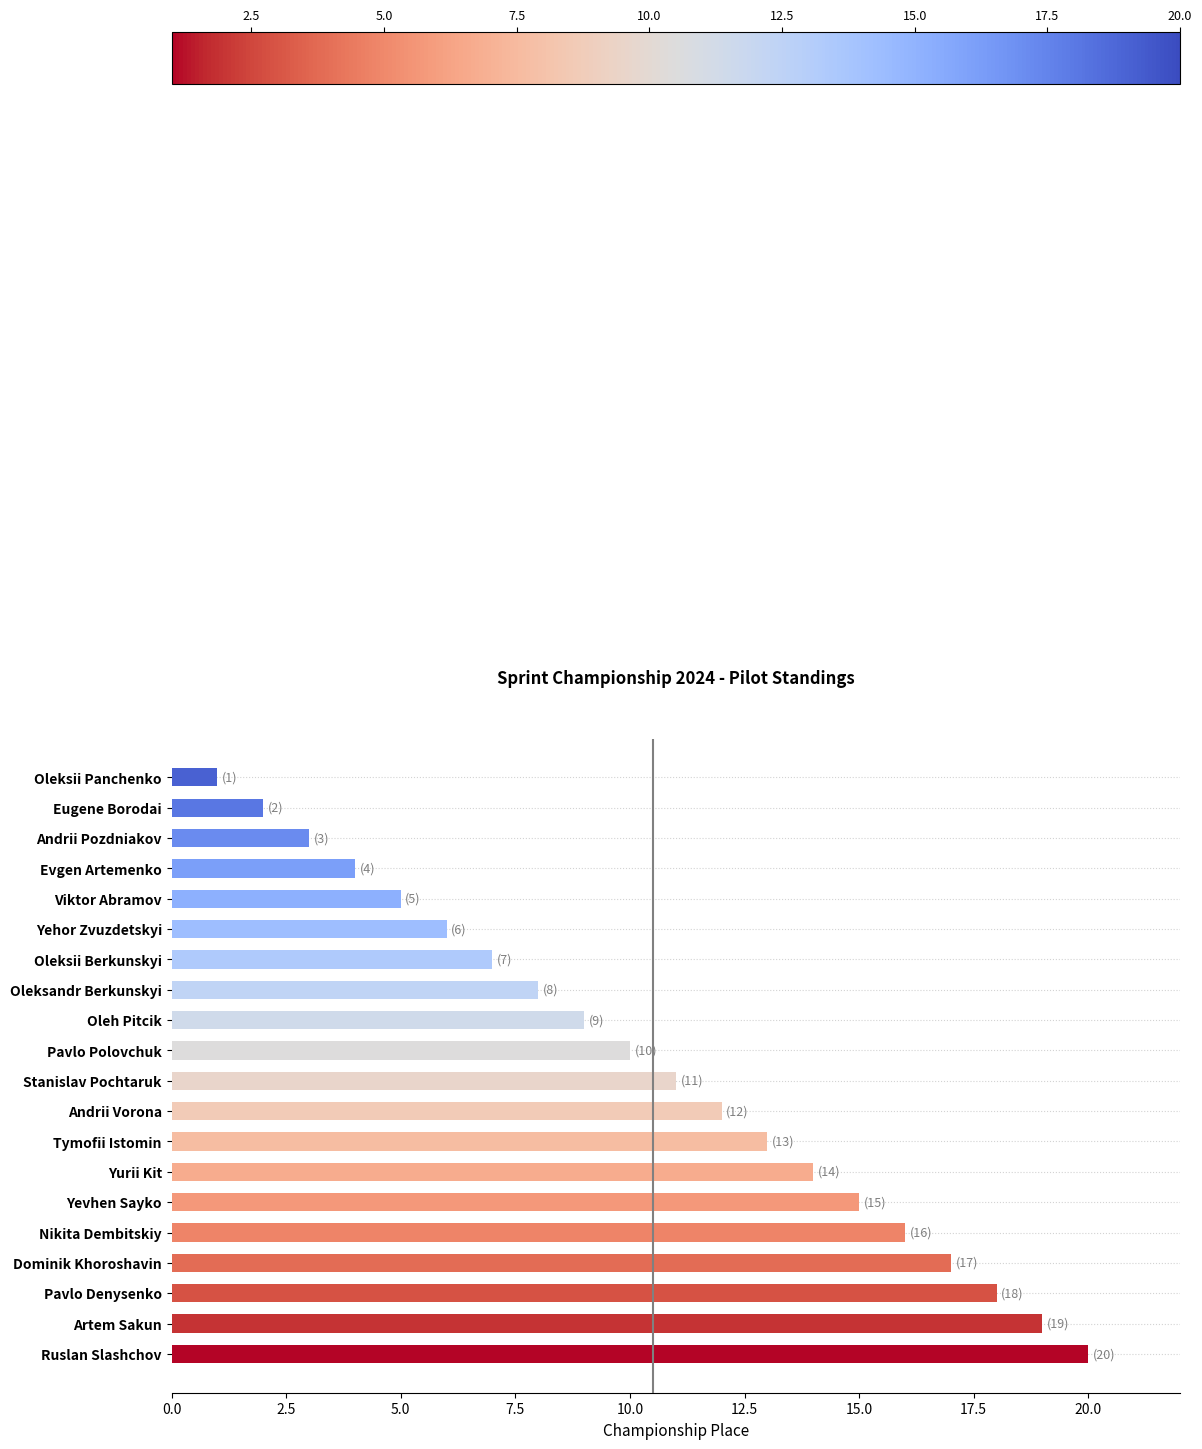

What is the change in value from Pavlo Denysenko to Stanislav Pochtaruk?

-7